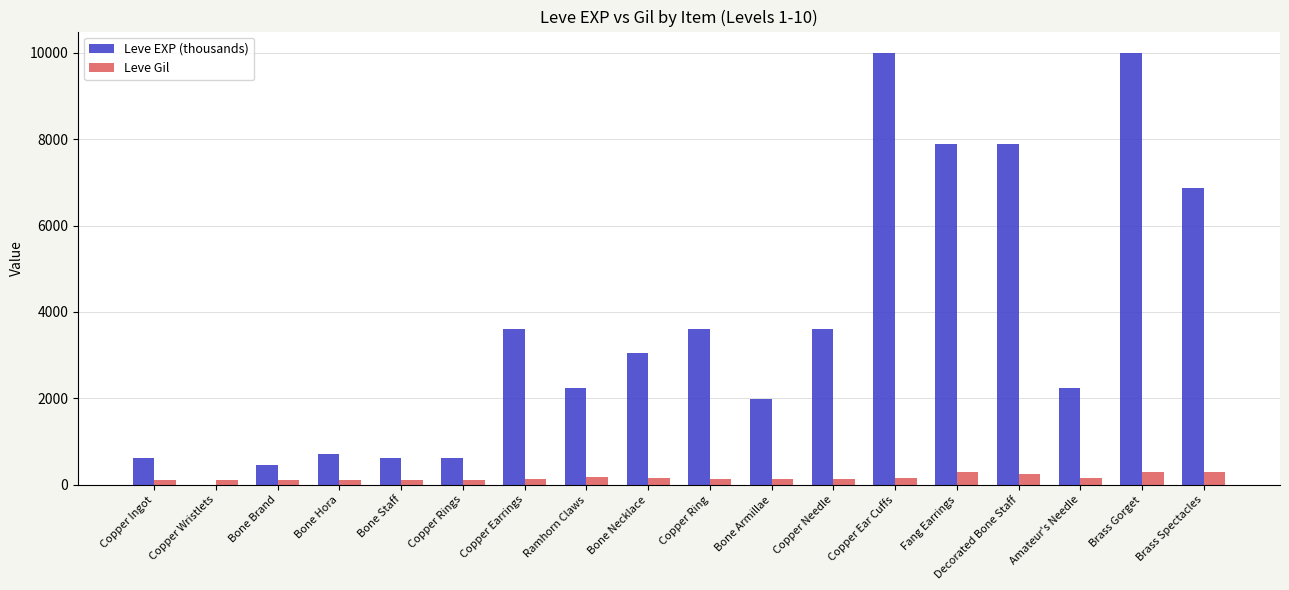

Which series changed the most between Copper Earrings and Bone Armillae?

Leve EXP (thousands)